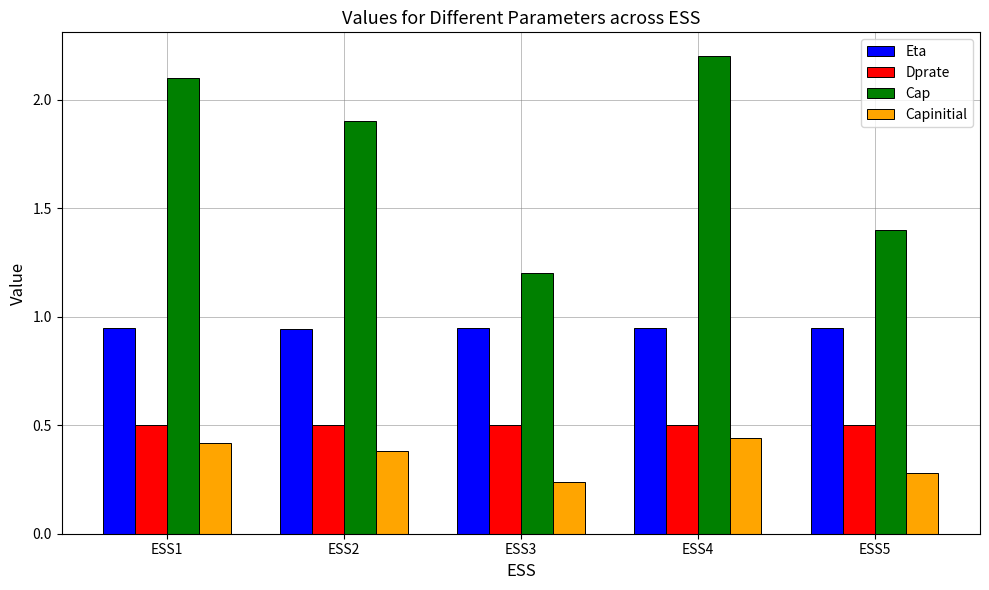

Count the Capinitial values in the range 0 to 1.

5